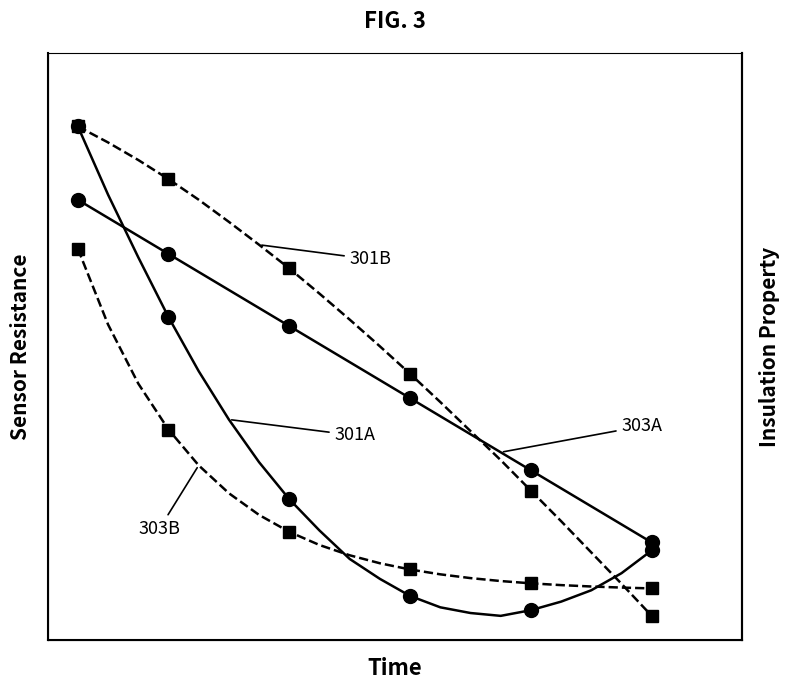

After their last crossing, which series has the higher values: 301B or 303B?

303B